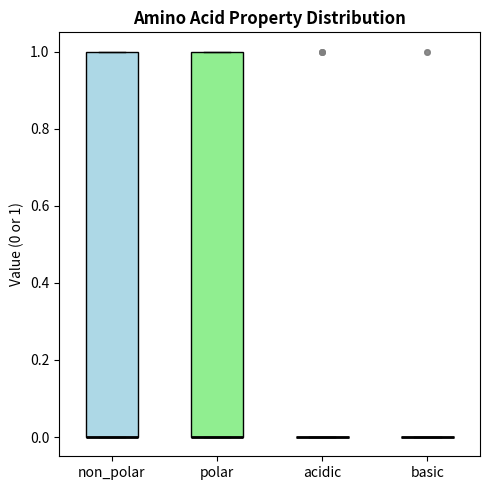

Reading left to right, read every box against the y-axis: the position of its median line, the range the box covers, and the ends of its whiskers. The values are not printed on the chart, so give them approximately, as read against the axis.

non_polar: median 0 (drawn on the box's lower edge), box 0 to 1, whiskers 0 to 1
polar: median 0 (drawn on the box's lower edge), box 0 to 1, whiskers 0 to 1
acidic: box collapsed to a line at 0, whiskers 0 to 0
basic: box collapsed to a line at 0, whiskers 0 to 0